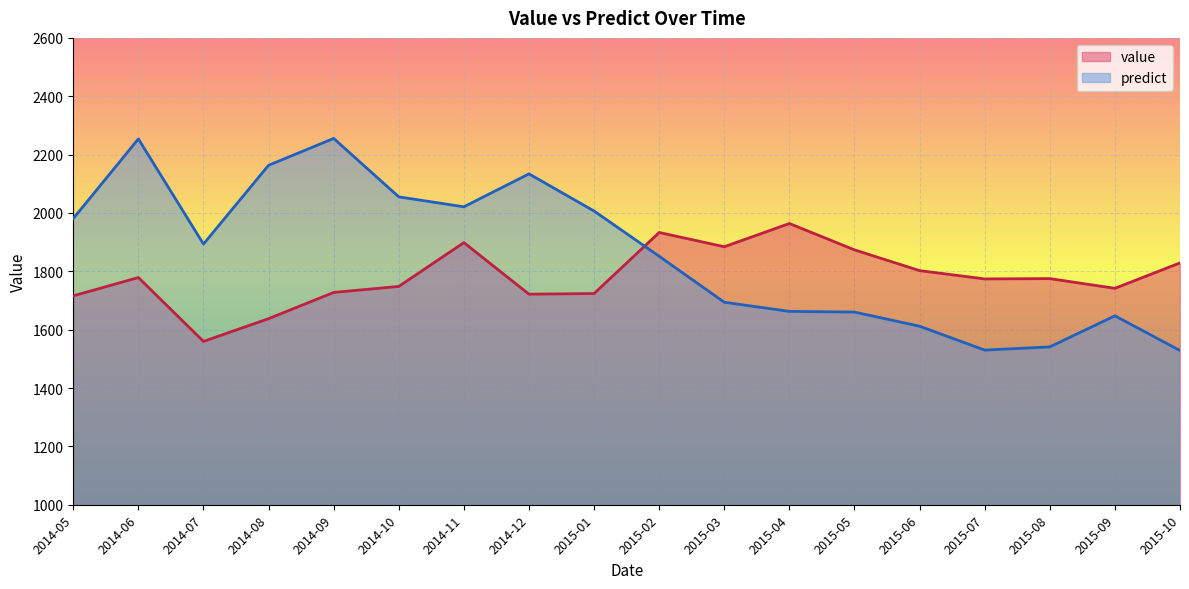

At which label does value reach its minimum?

2014-07